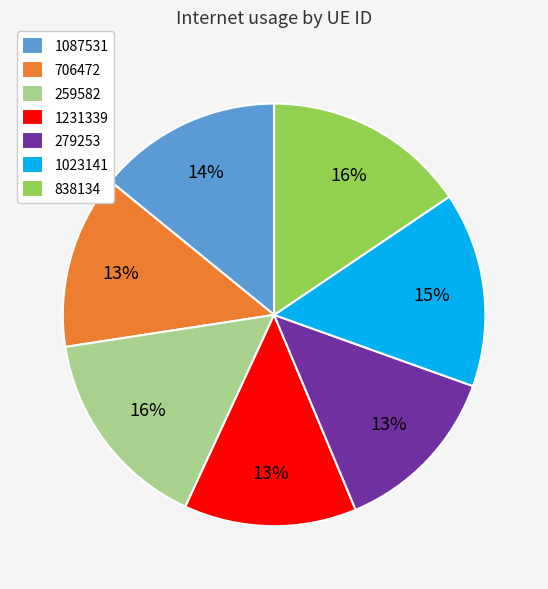

To the nearest percent, what percentage of the pie is 259582?

16%